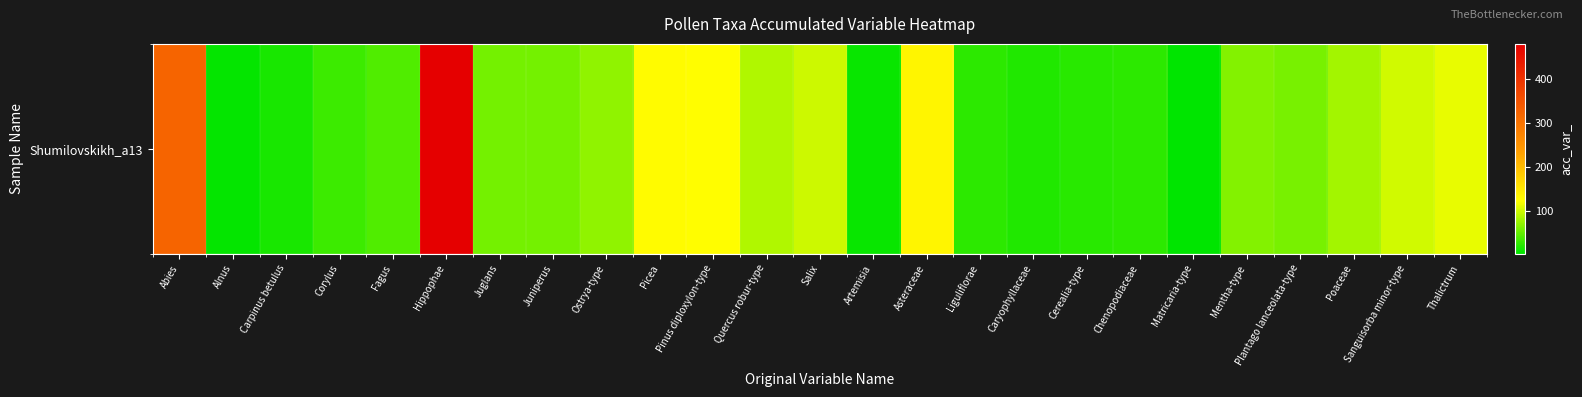

True or false: the data shows 39 at Picea.

False